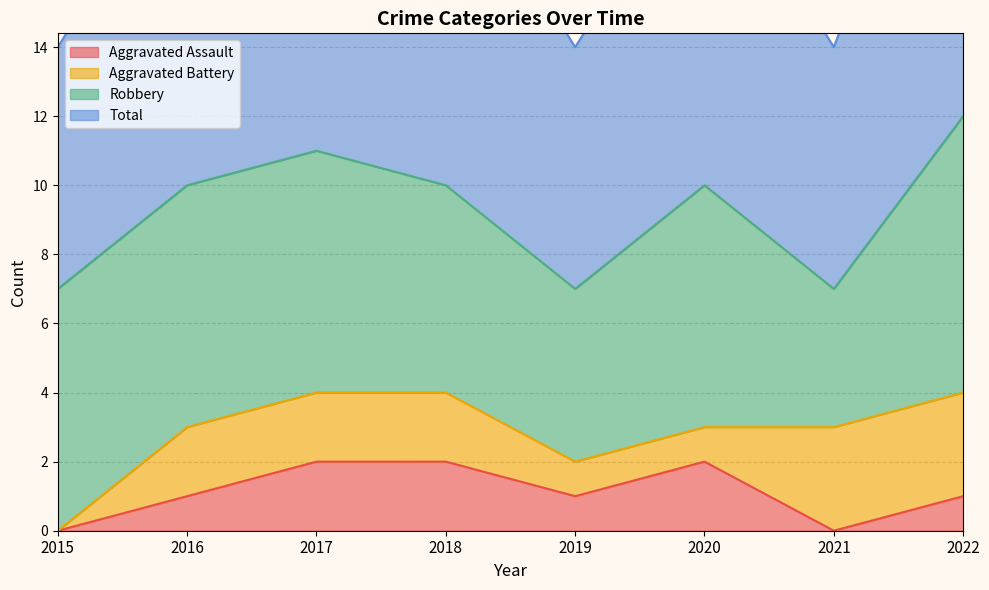

True or false: Aggravated Assault has more than 2 points higher than both neighbors.

False